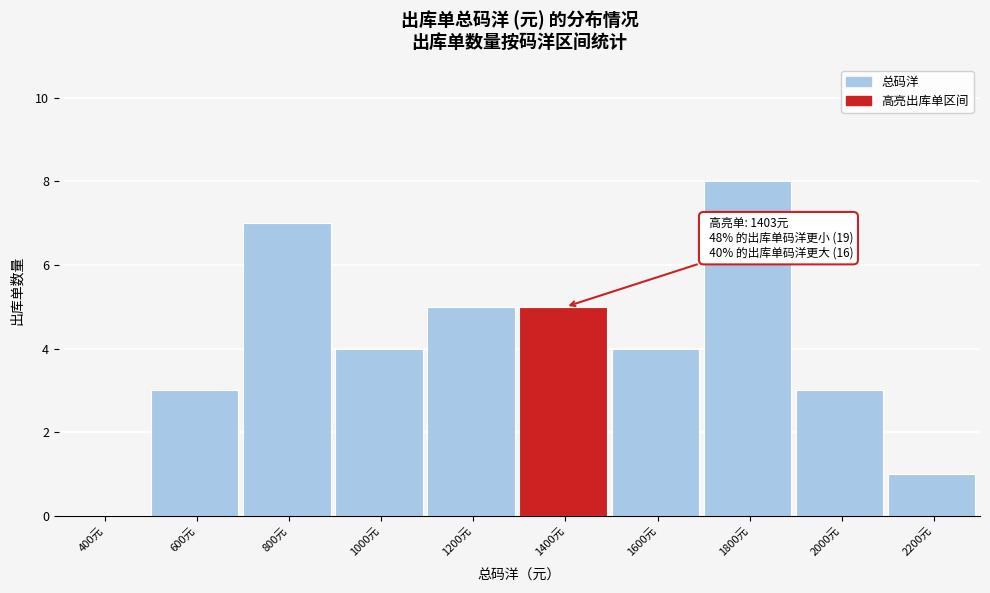

Reading left to right, transcribe all the data shown in this chart.

400元=0	600元=3	800元=7	1000元=4	1200元=5	1400元=5	1600元=4	1800元=8	2000元=3	2200元=1